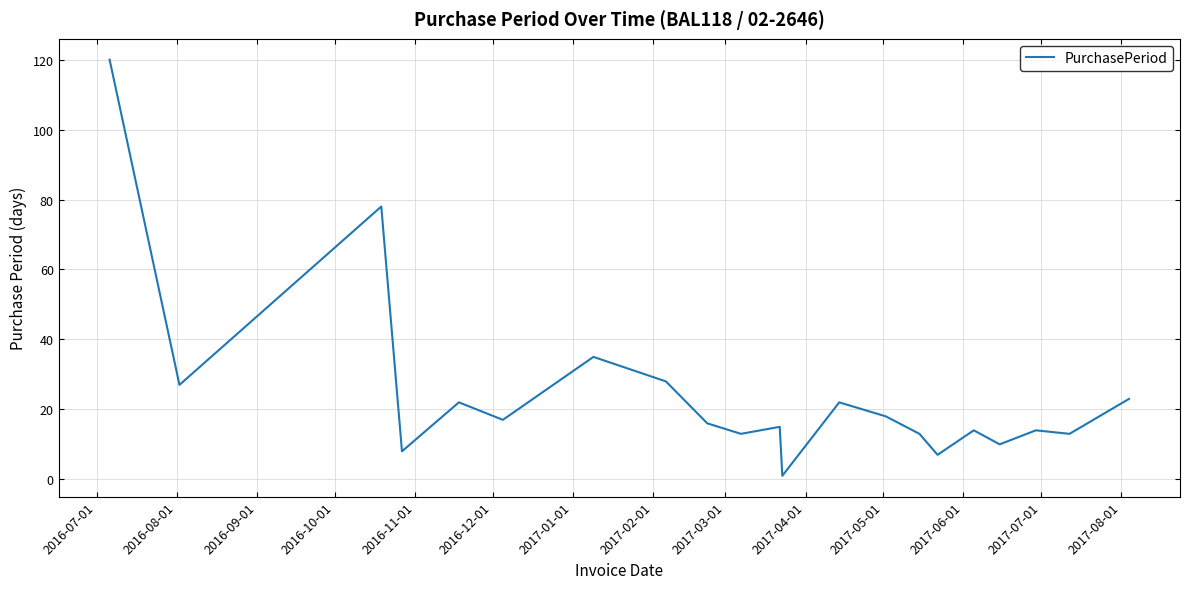

What is the difference between the maximum and minimum values?

119